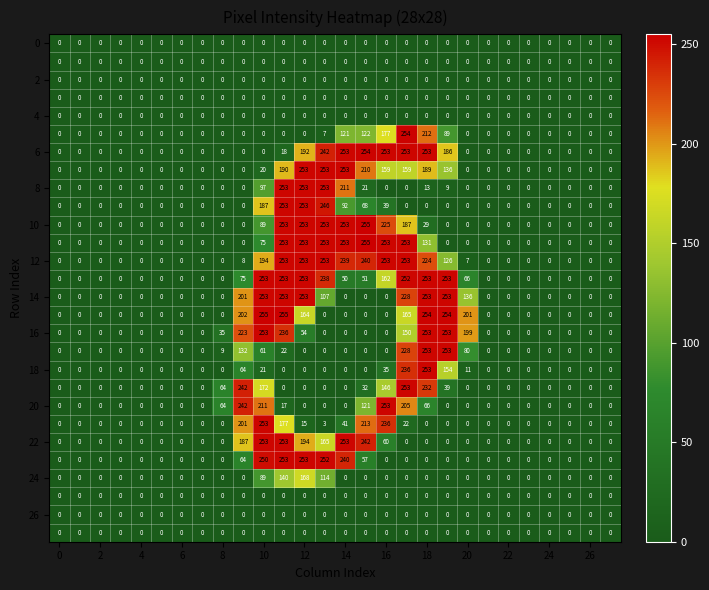

At how many categories does at least one series exceed 97?

12